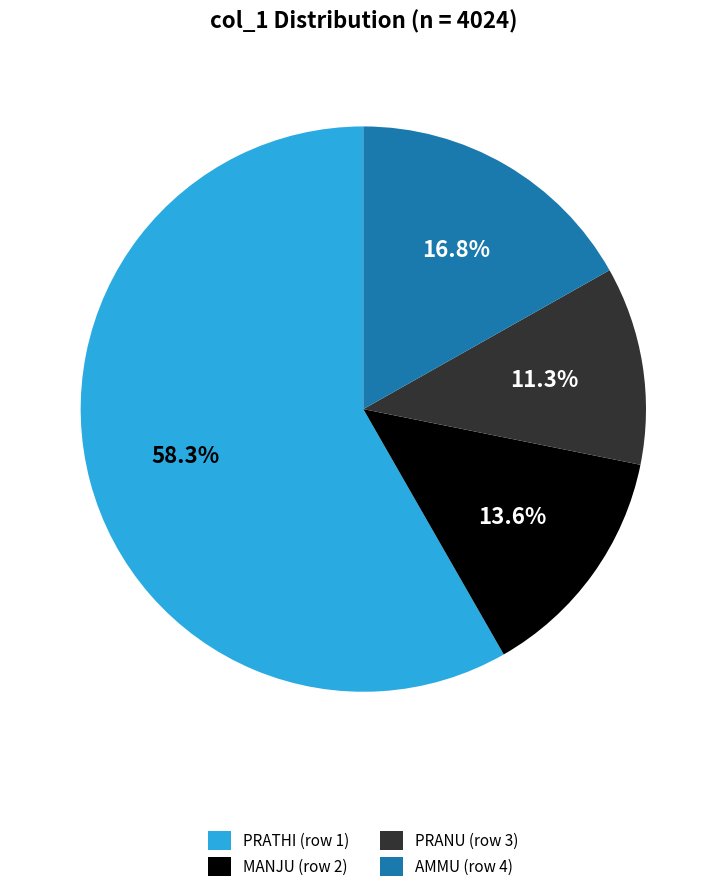

Combined, do PRANU (row 3) and PRATHI (row 1) account for over 50%?

Yes